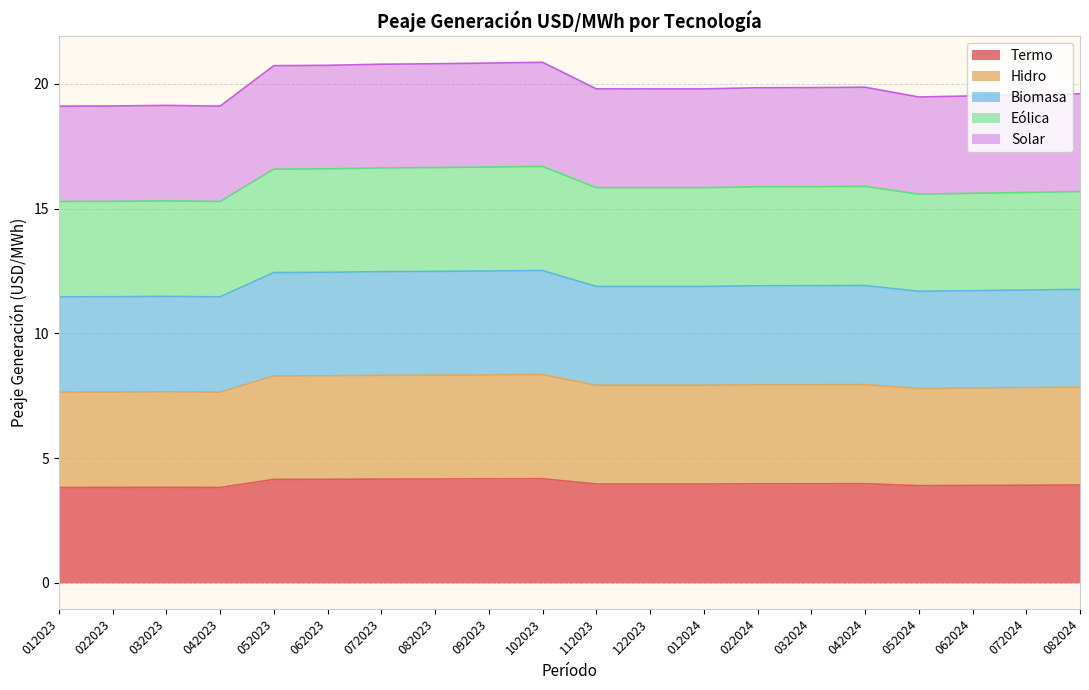

Count the number of data series in this chart.

5